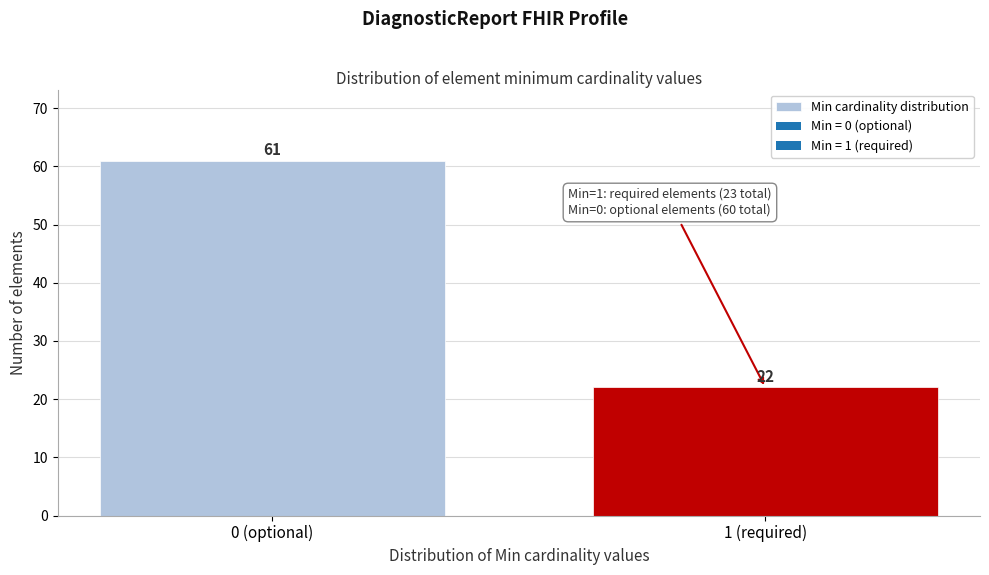

Reading left to right, transcribe all the data shown in this chart.

61	22